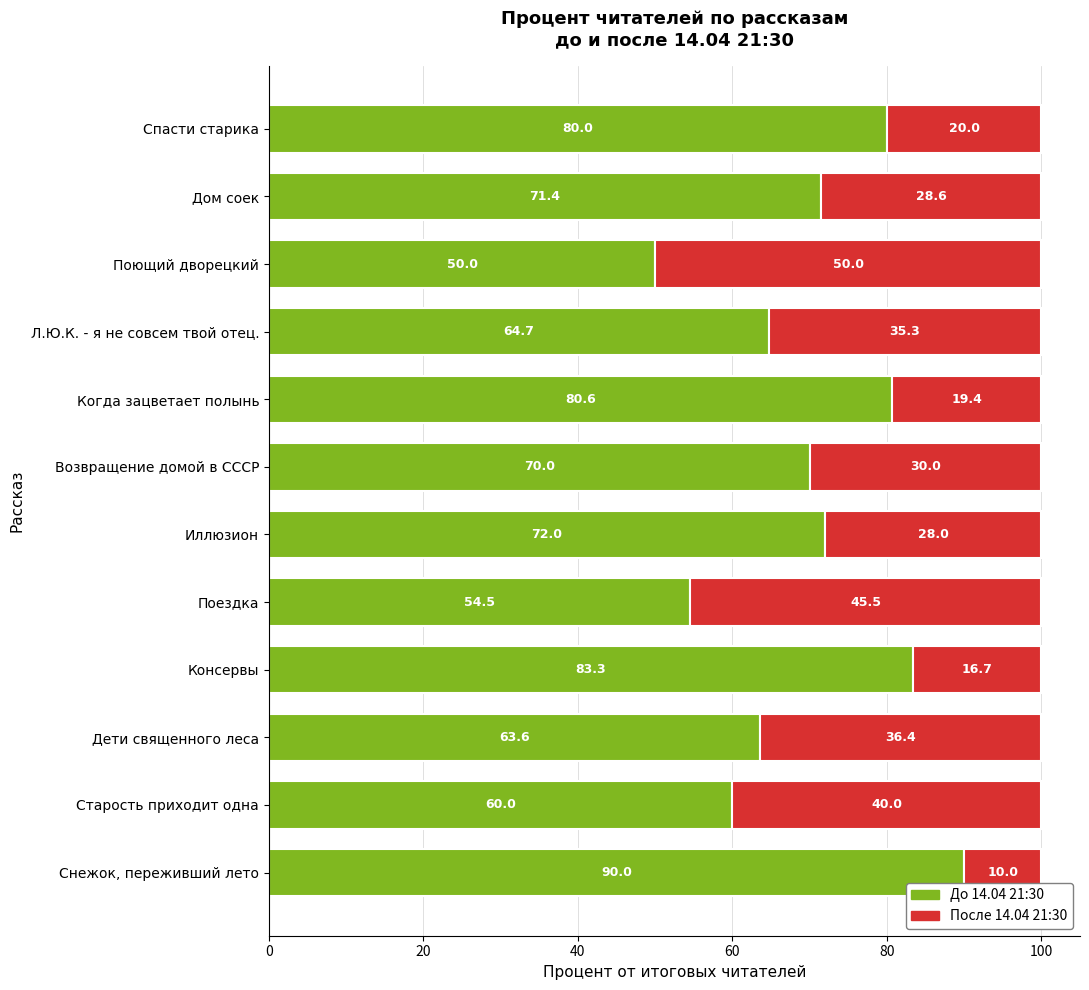

What is the total value across all series at Иллюзион?

100.0